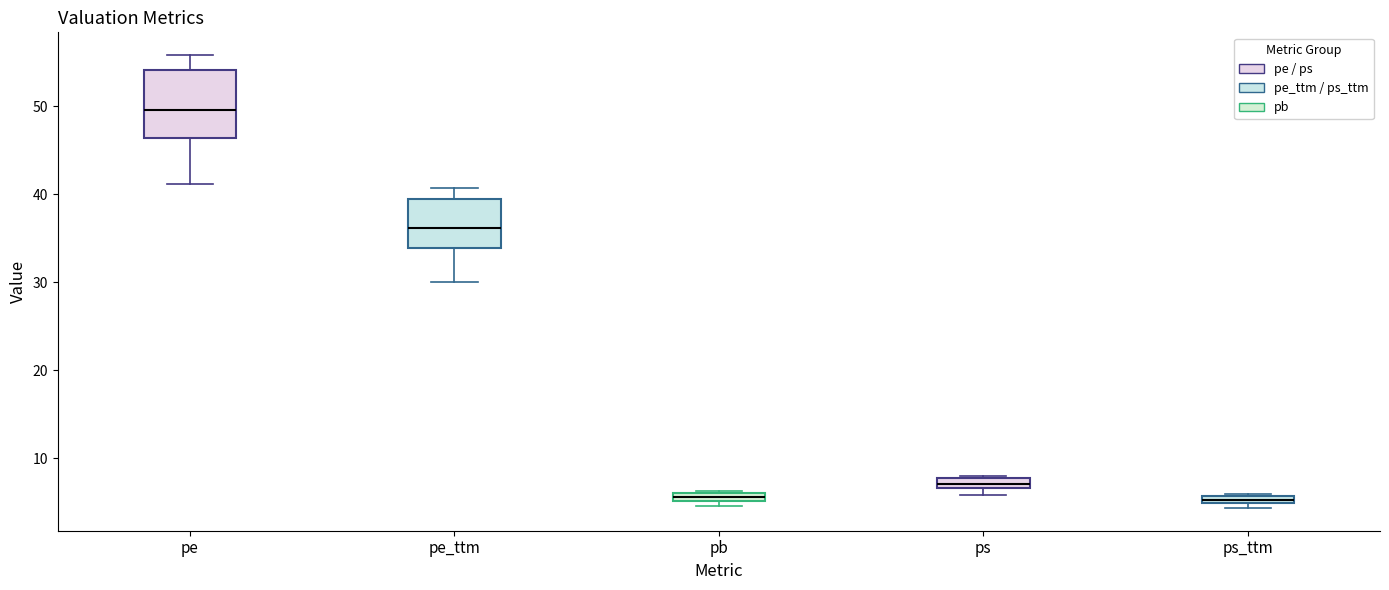

Where is the upper edge of the box for pb on the y-axis? The values are not printed on the chart, so give them approximately, as read against the axis.

6